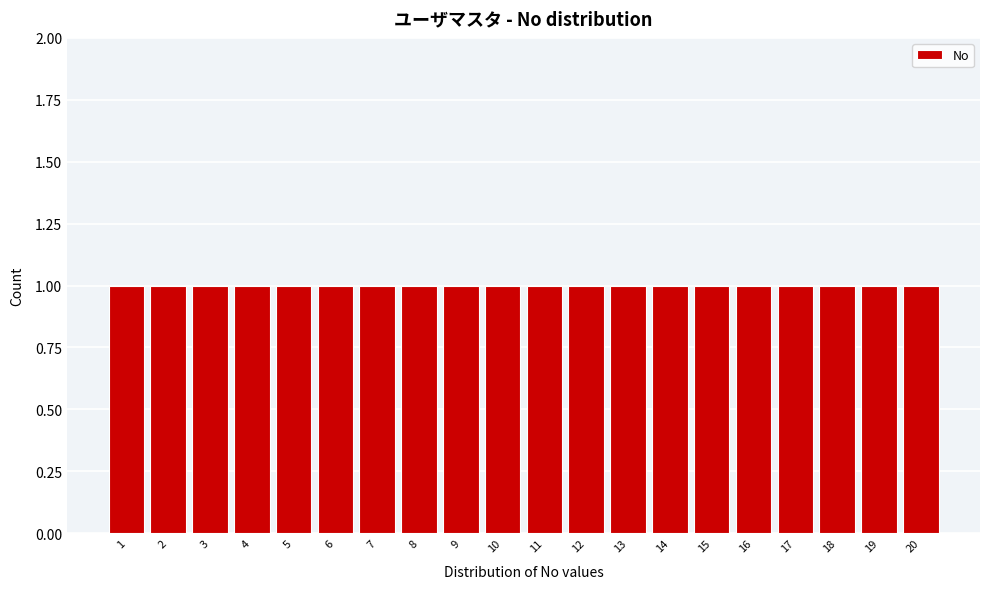

Reading left to right, transcribe this chart: for each bar, give the range it covers on the x-axis and its height. The values are not printed on the chart, so give them approximately, as read against the axis.

0.5 to 1.5: 1
1.5 to 2.5: 1
2.5 to 3.5: 1
3.5 to 4.5: 1
4.5 to 5.5: 1
5.5 to 6.5: 1
6.5 to 7.5: 1
7.5 to 8.5: 1
8.5 to 9.5: 1
9.5 to 10.5: 1
10.5 to 11.5: 1
11.5 to 12.5: 1
12.5 to 13.5: 1
13.5 to 14.5: 1
14.5 to 15.5: 1
15.5 to 16.5: 1
16.5 to 17.5: 1
17.5 to 18.5: 1
18.5 to 19.5: 1
19.5 to 20.5: 1